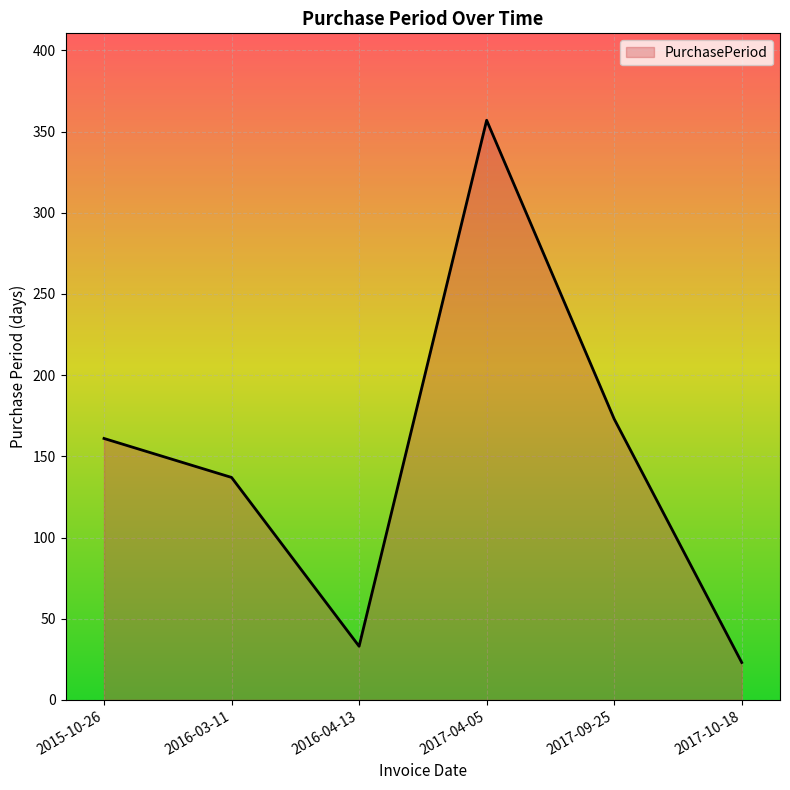

Which has a higher value, 2016-04-13 or 2017-04-05?

2017-04-05